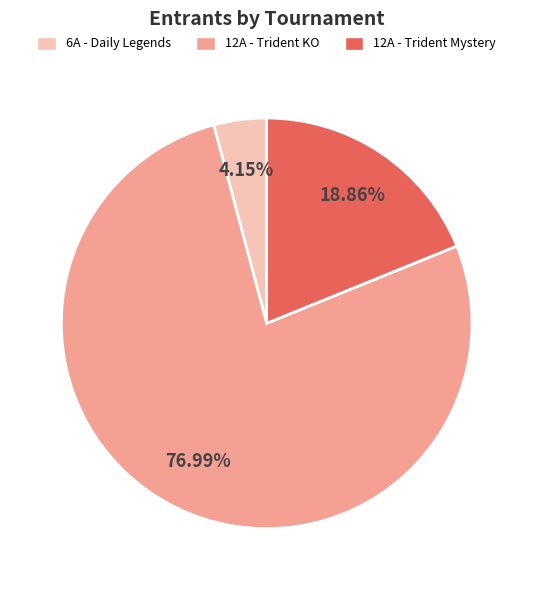

Combined, do 12A - Trident KO and 6A - Daily Legends account for over 50%?

Yes